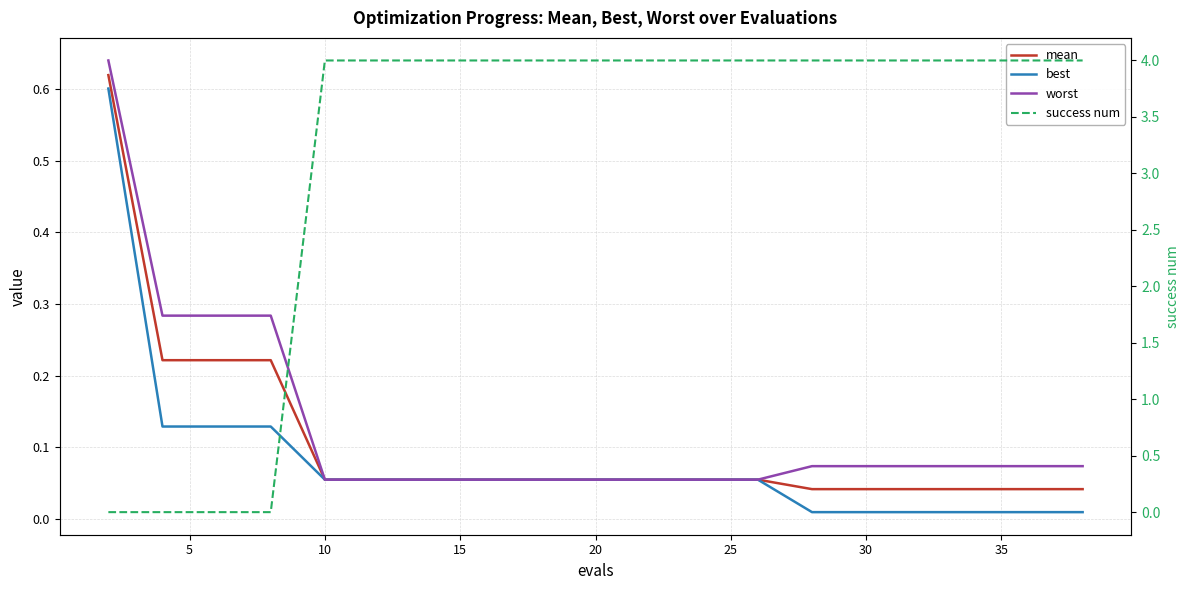

Which series has the widest spread of values?

success num